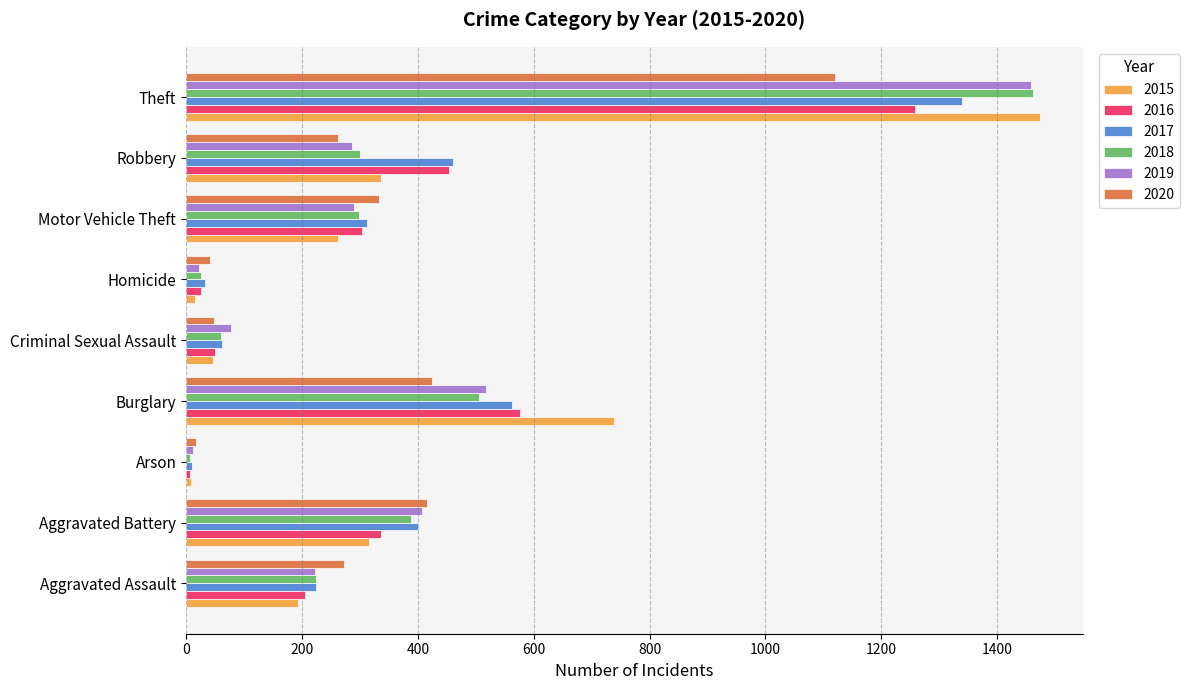

The 2016 series shows 275 at Aggravated Assault. True or false?

False